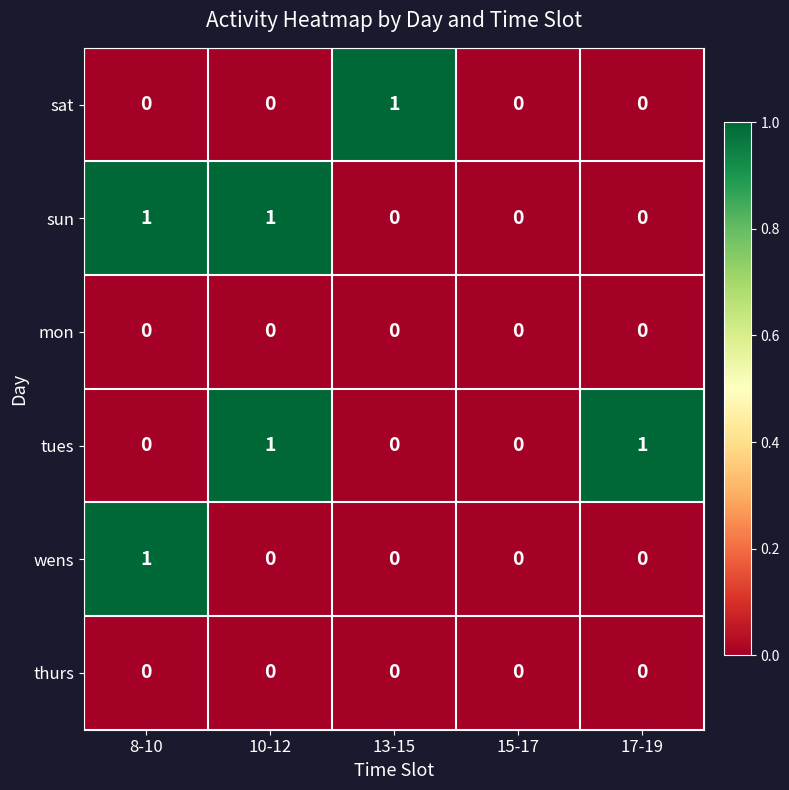

Reading left to right, what are all the values shown in this chart?

sat: 8-10=0	10-12=0	13-15=1	15-17=0	17-19=0
sun: 8-10=1	10-12=1	13-15=0	15-17=0	17-19=0
mon: 8-10=0	10-12=0	13-15=0	15-17=0	17-19=0
tues: 8-10=0	10-12=1	13-15=0	15-17=0	17-19=1
wens: 8-10=1	10-12=0	13-15=0	15-17=0	17-19=0
thurs: 8-10=0	10-12=0	13-15=0	15-17=0	17-19=0